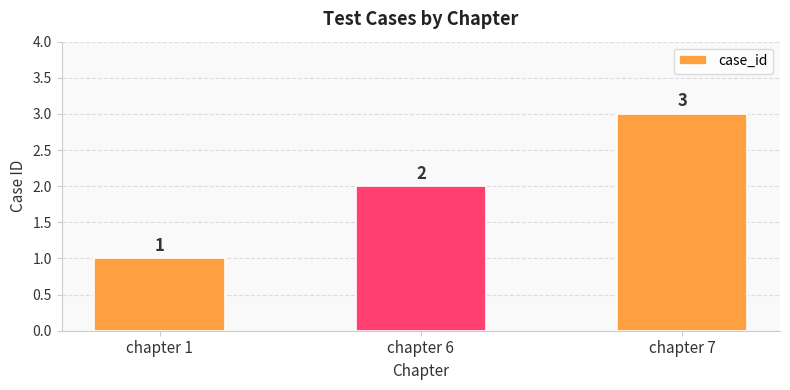

What is the difference between the maximum and minimum values?

2